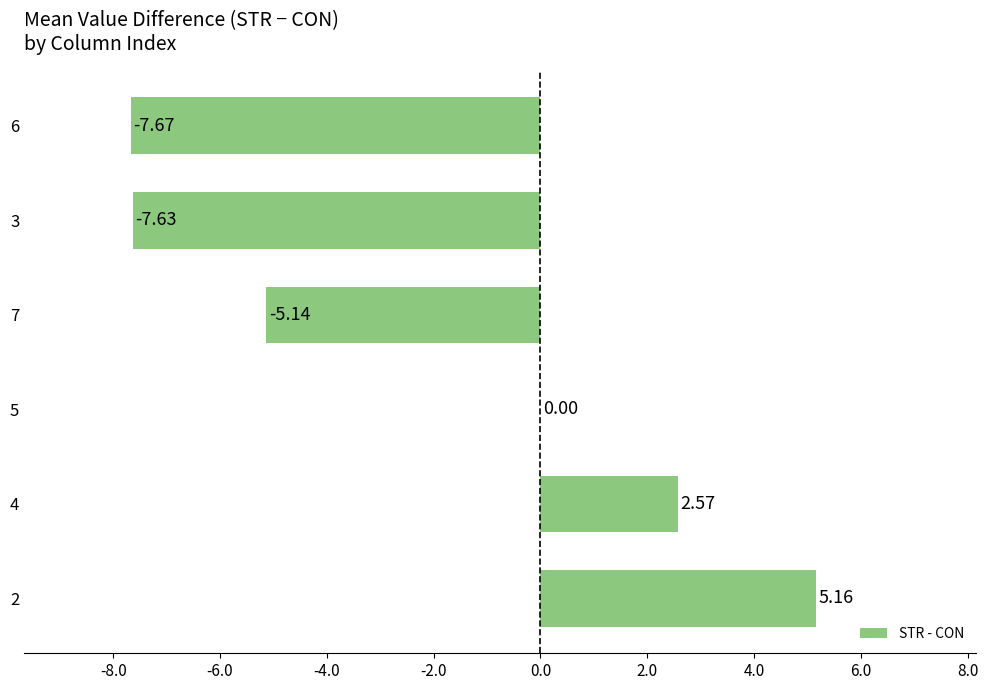

Between 3 and 6, which is larger?

3